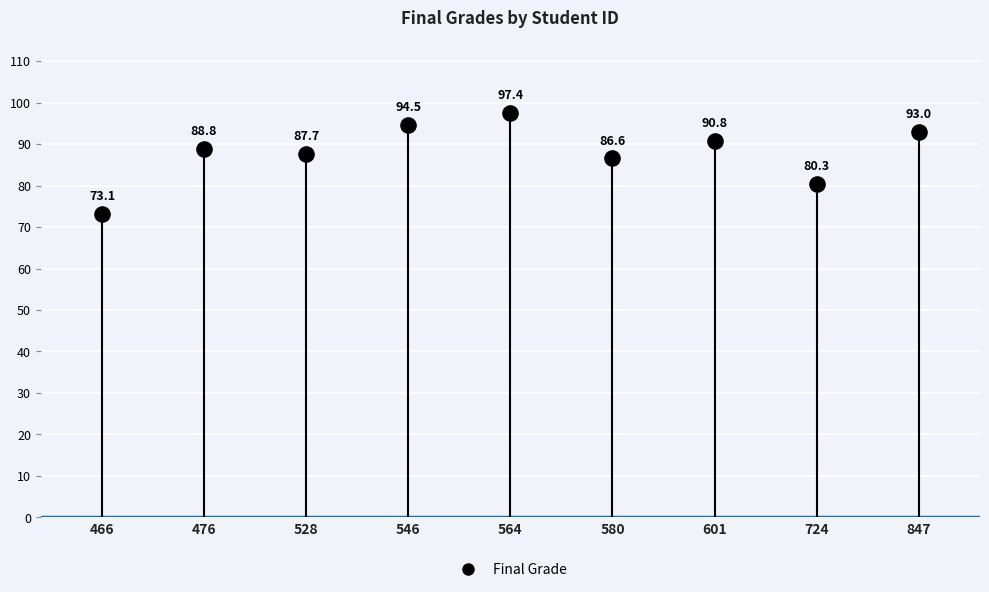

What Y value in the scatter plot is closest to 85?

86.6